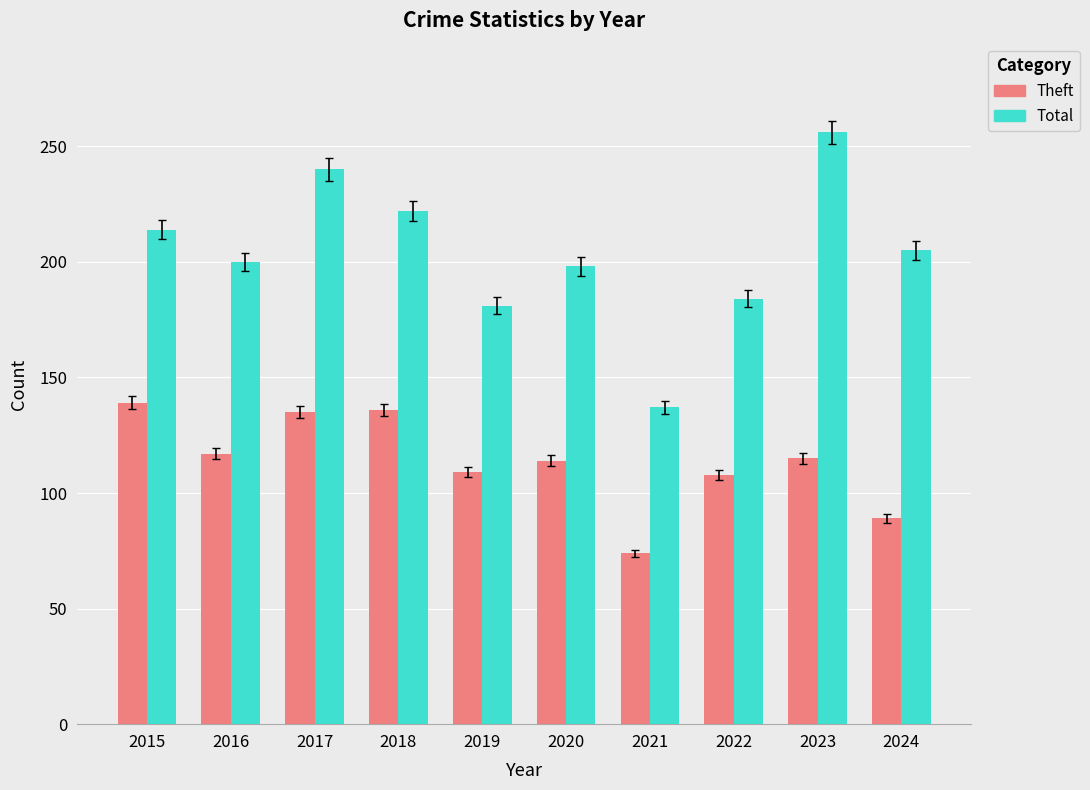

The Theft series shows 220 at 2017. True or false?

False